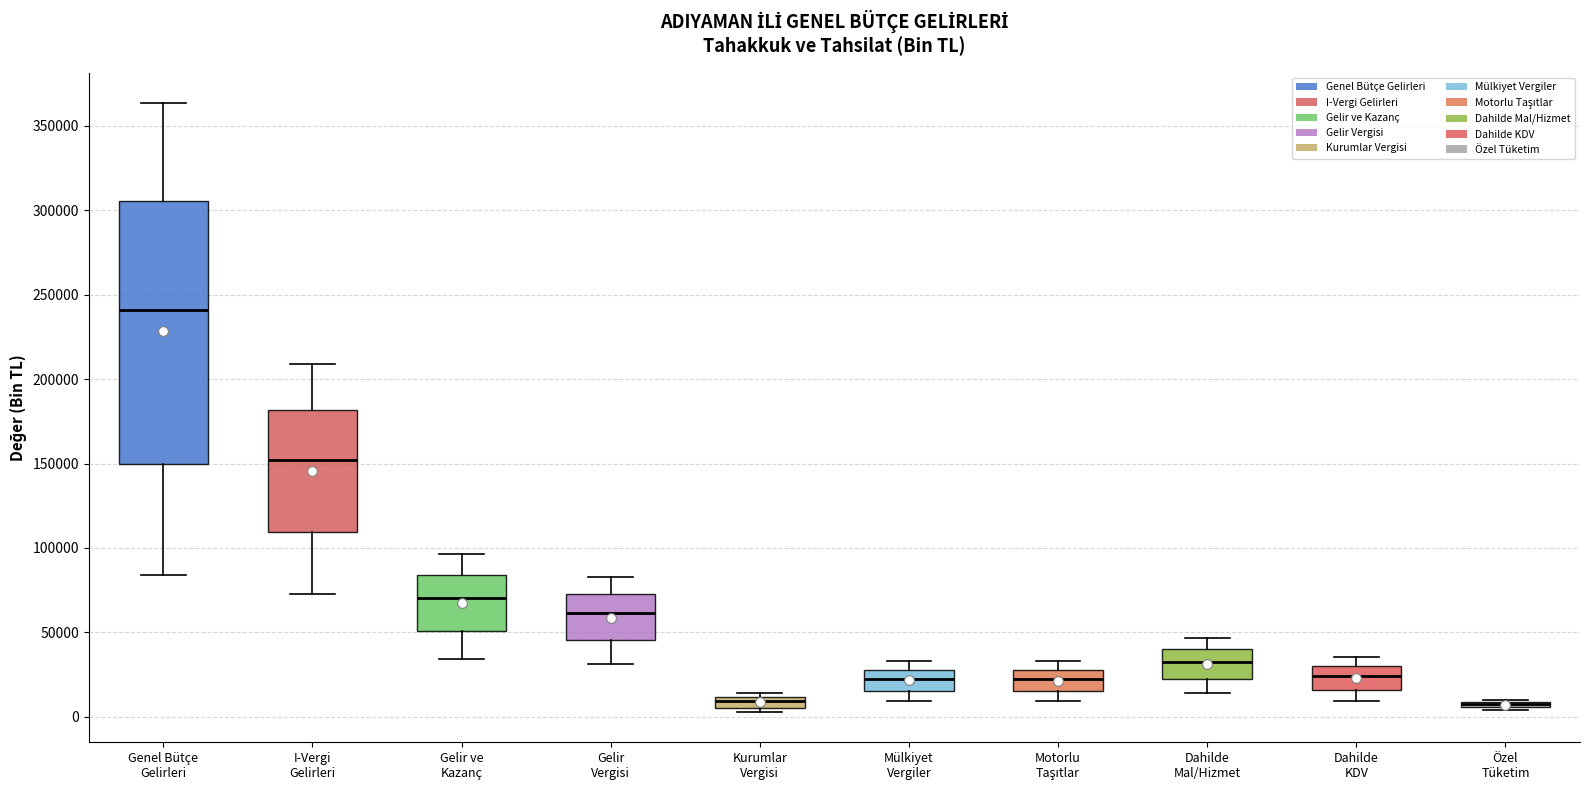

Where is the lower edge of the box for I-Vergi Gelirleri on the y-axis? The values are not printed on the chart, so give them approximately, as read against the axis.

110000